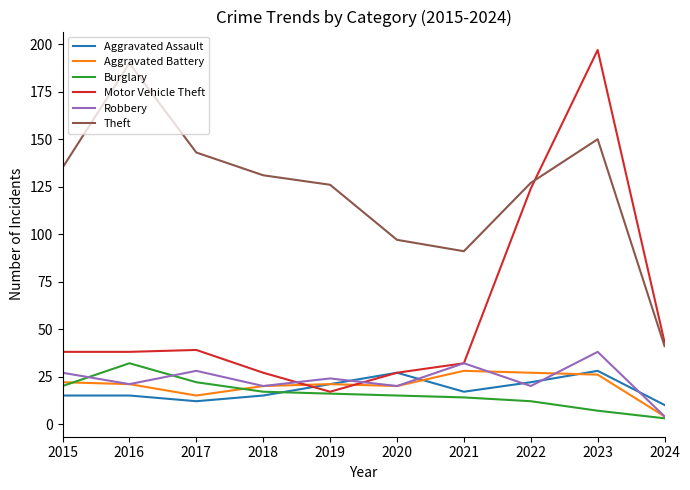

Reading right to left, list all the values displayed in this chart.

Aggravated Assault: 10	28	22	17	27	21	15	12	15	15
Aggravated Battery: 4	26	27	28	20	21	20	15	21	22
Burglary: 3	7	12	14	15	16	17	22	32	20
Motor Vehicle Theft: 43	197	124	32	27	17	27	39	38	38
Robbery: 4	38	20	32	20	24	20	28	21	27
Theft: 41	150	127	91	97	126	131	143	190	135